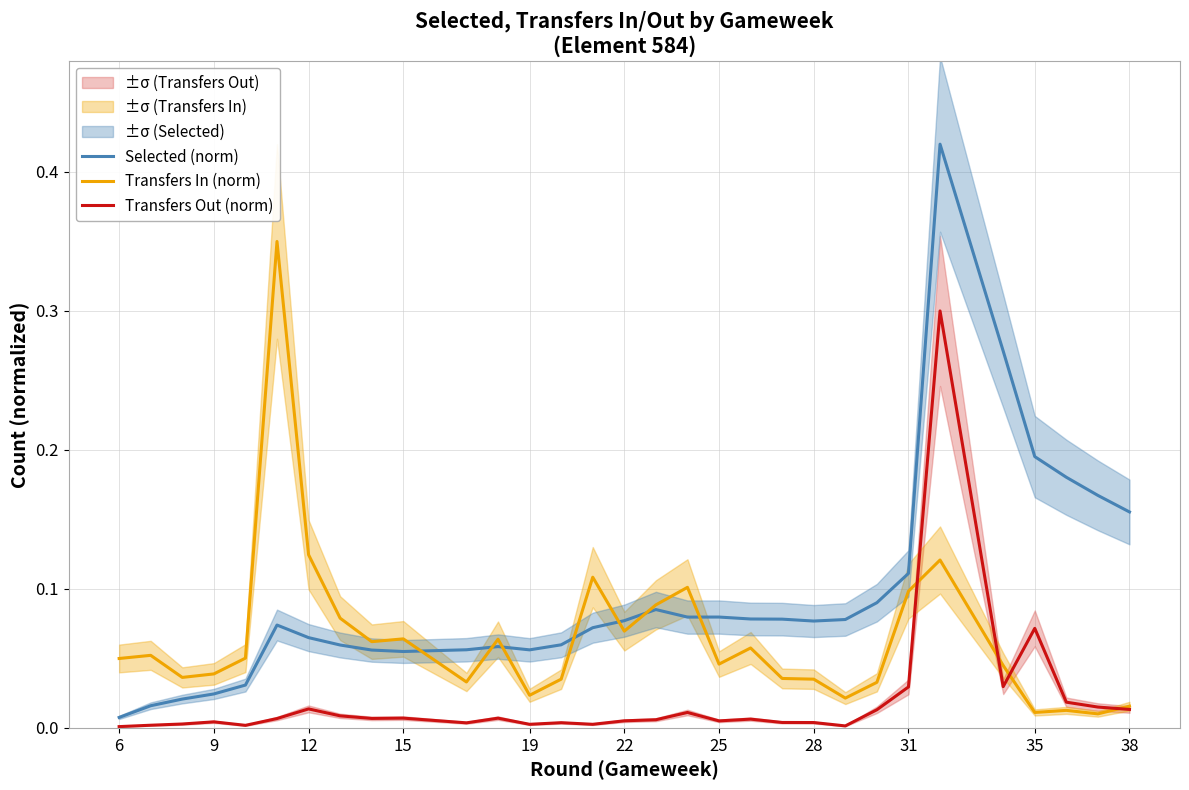

Is it true that Transfers In (norm) equals 0.1 at 31?

True